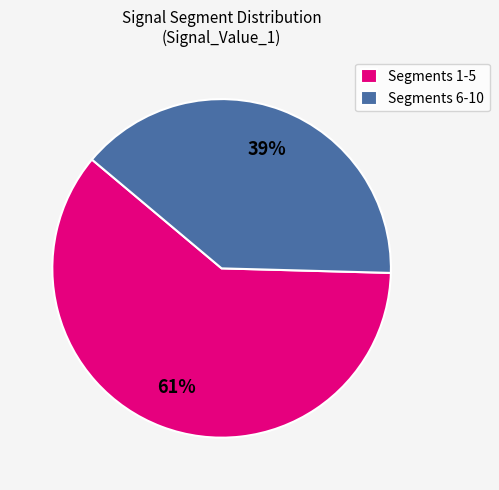

Combined, do Segments 6-10 and Segments 1-5 account for over 50%?

Yes